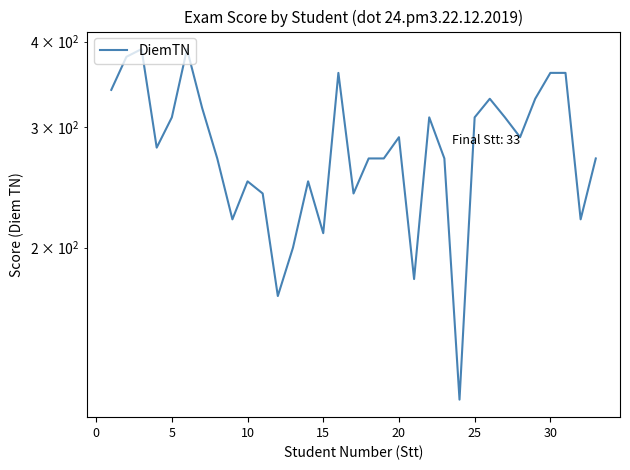

What is the average value?

282